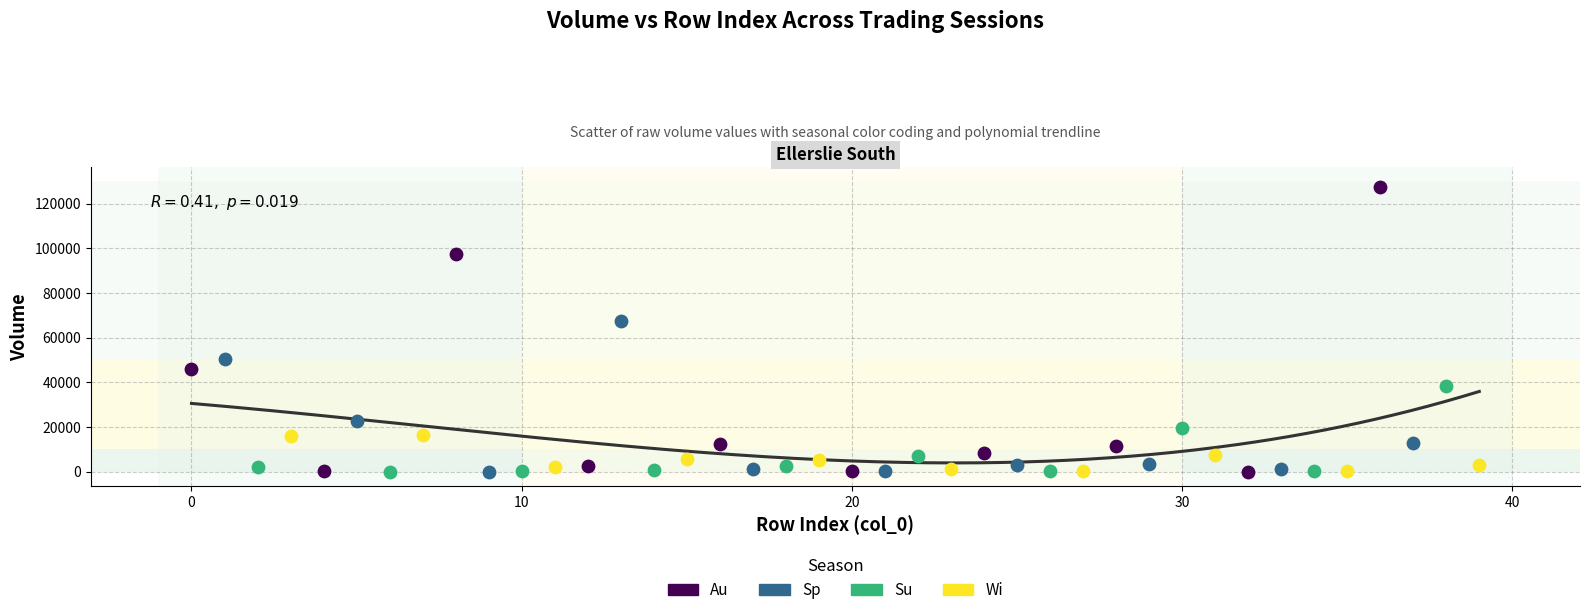

Which series reaches the maximum Y coordinate?

Au